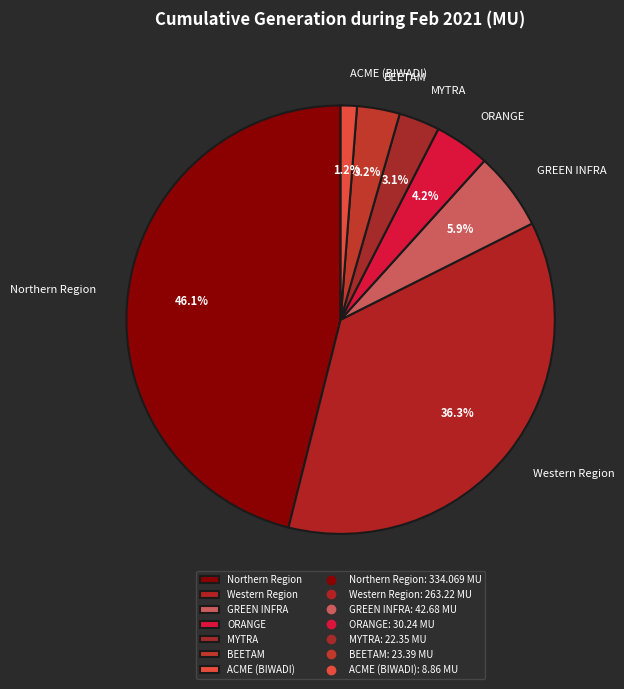

What percentage is the ORANGE slice, to the nearest percent?

4%